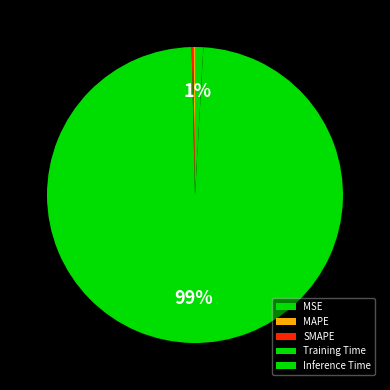

How many segments does this pie chart have?

5